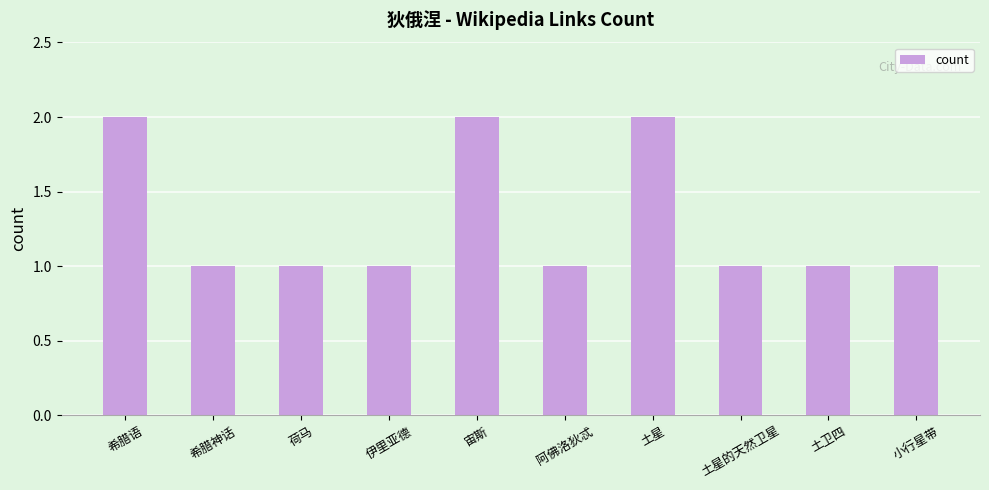

What is the sum of the values at 土卫四 and 希腊语?

3